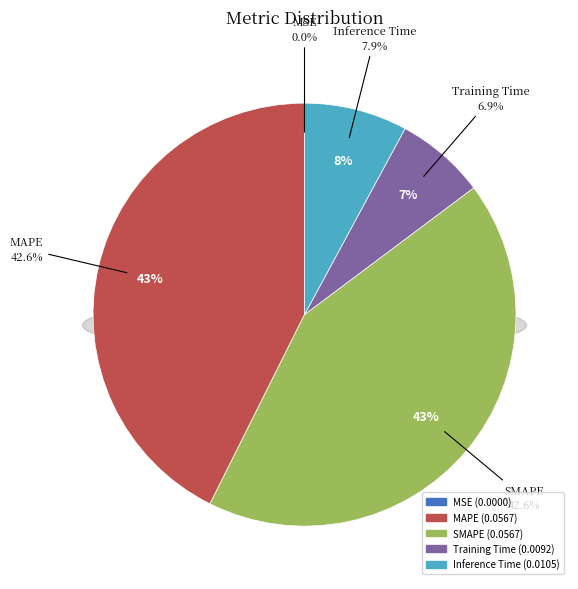

To the nearest percent, what is the average slice percentage?

20%